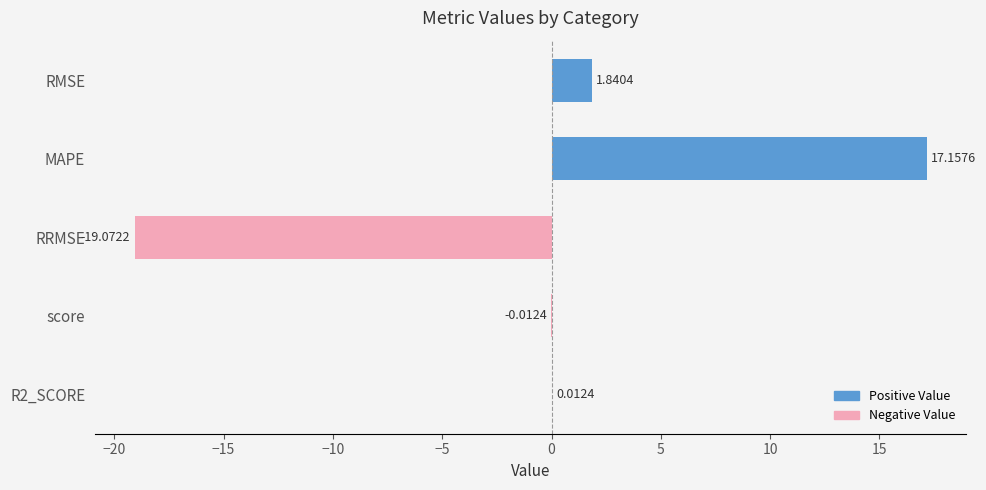

Reading left to right, transcribe all the data shown in this chart.

Positive Value: 1.8	17.2	0.0	0.0	0.0
Negative Value: 0.0	0.0	-19.1	-0.0	0.0